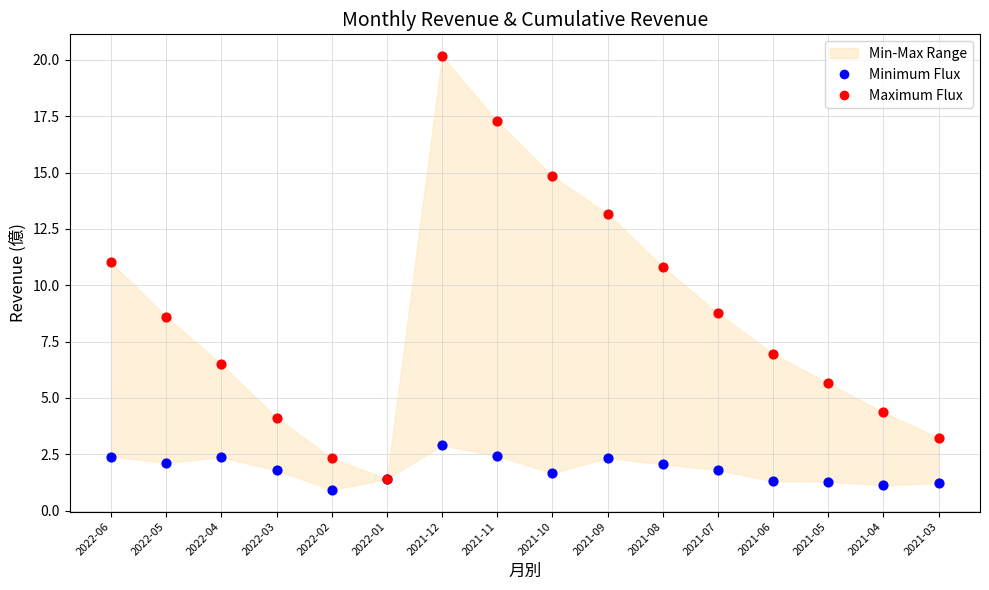

Which series reaches the maximum Y coordinate?

Maximum Flux